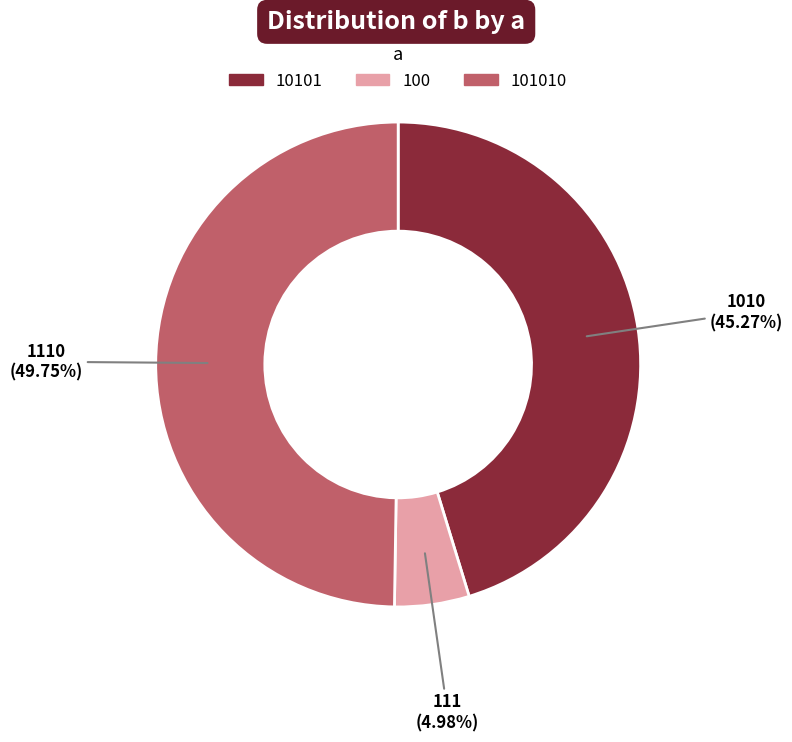

Count the number of slices in the pie.

3